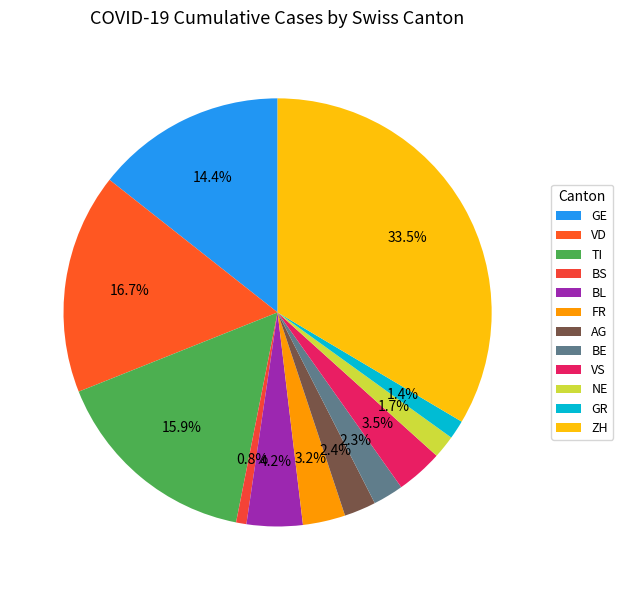

To the nearest percent, what is the average slice percentage?

8%